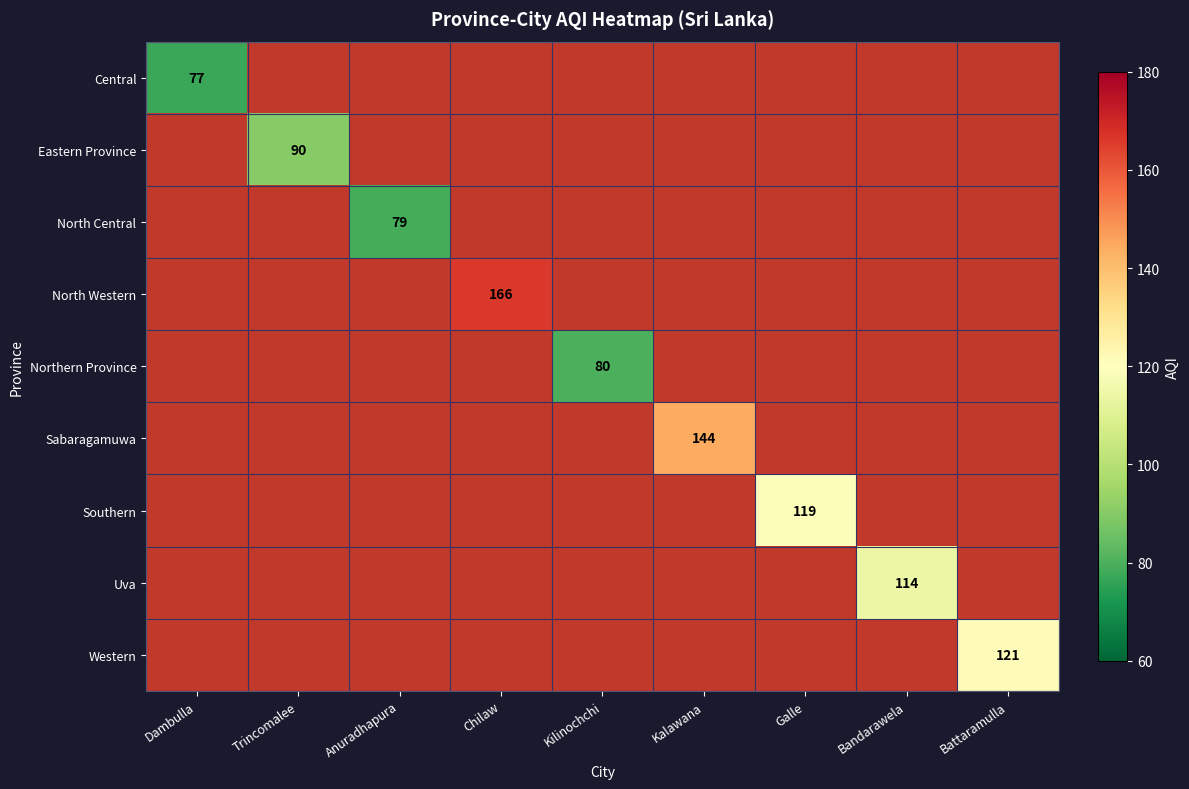

What is the minimum value shown in the chart?

77.0